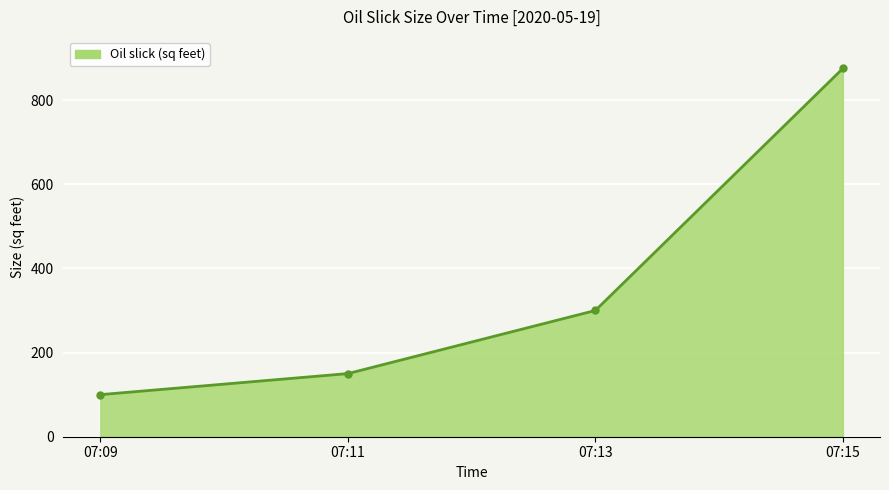

Rank the categories by value from highest to lowest.

07:15, 07:13, 07:11, 07:09